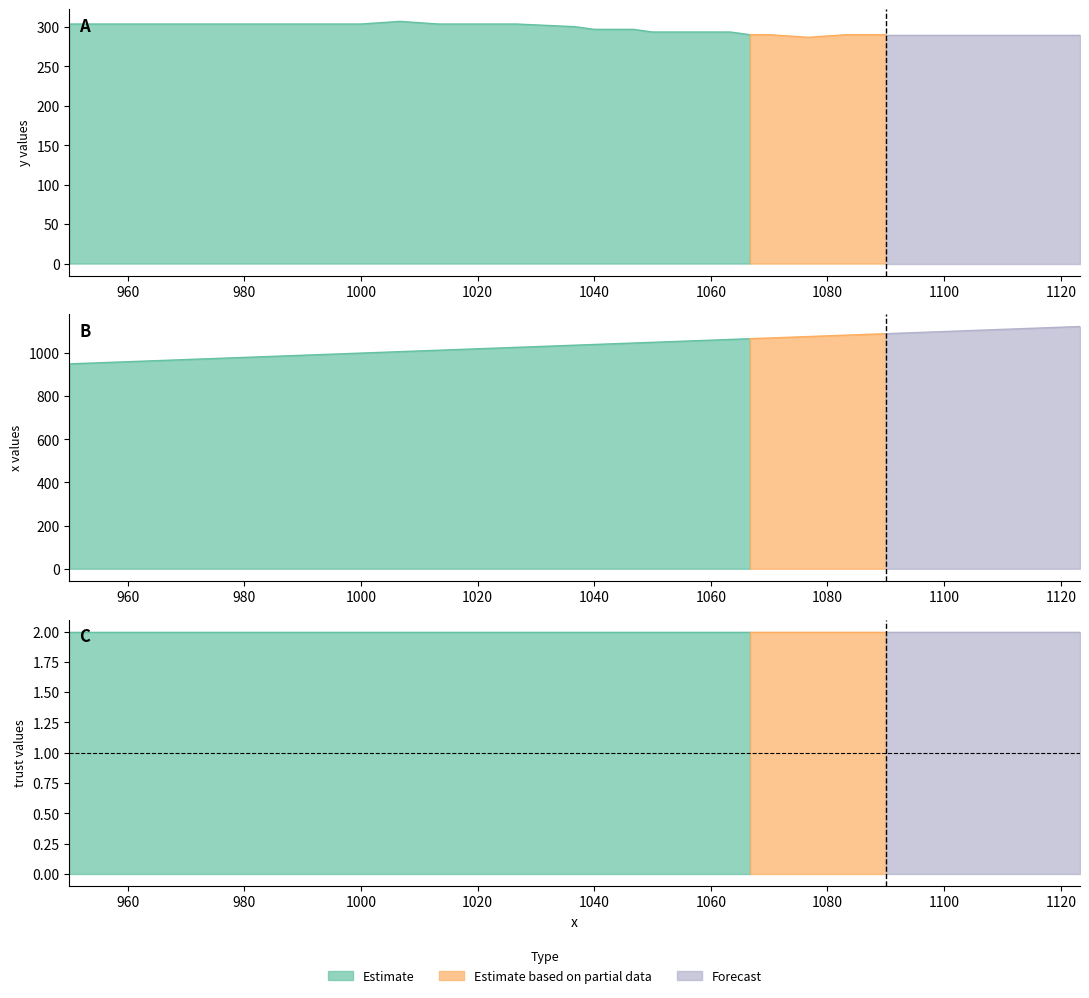

True or false: x has more than 0 points higher than both neighbors.

False